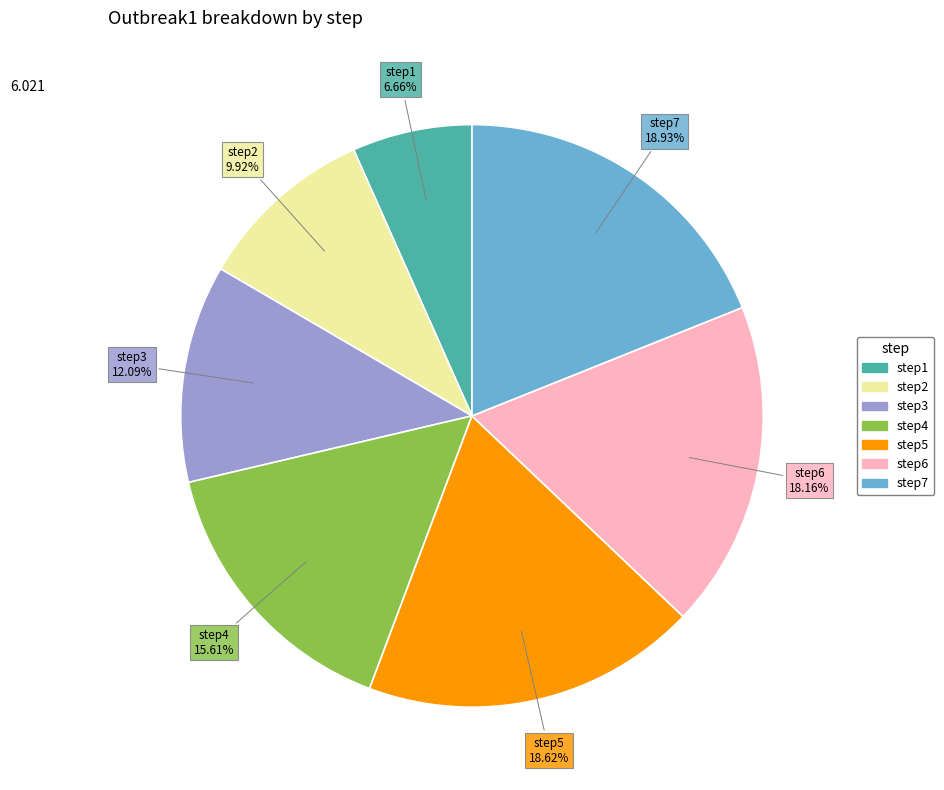

Does step6 represent more than half of the total?

No